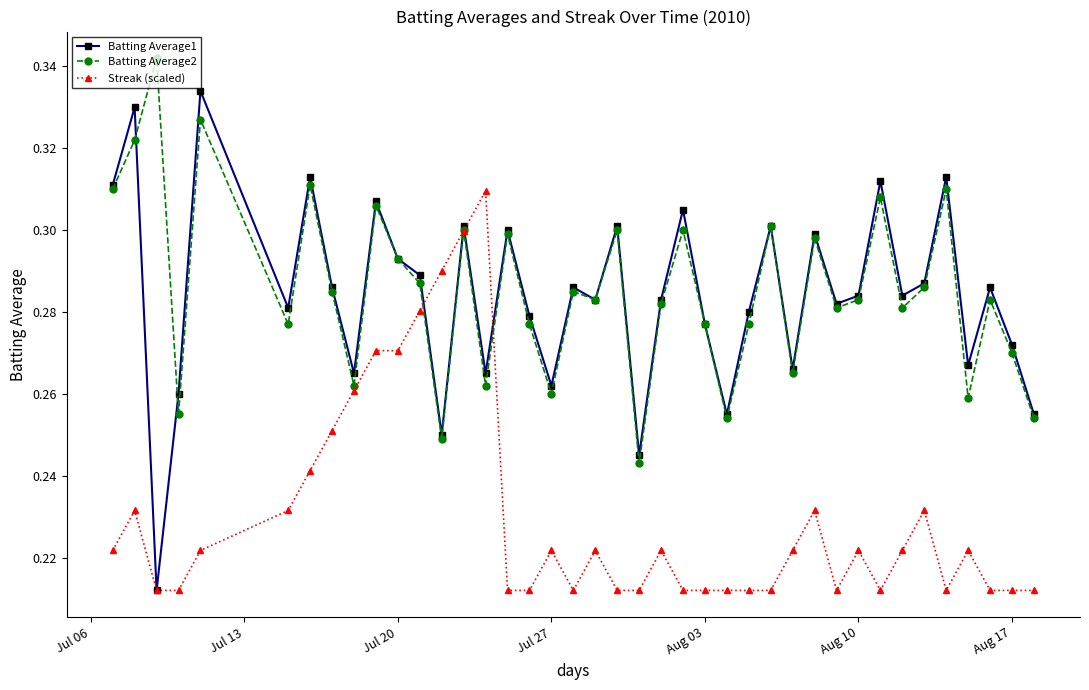

True or false: Streak (scaled) has more than 2 interior local peaks.

True